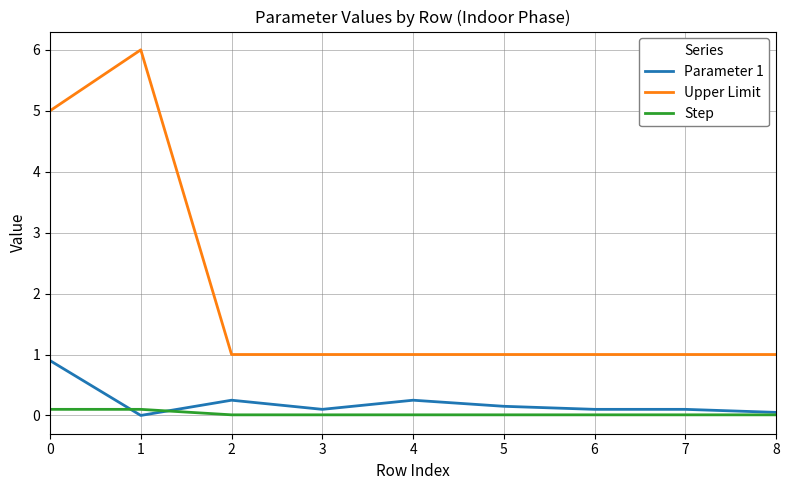

Rank the series by their maximum value, from highest to lowest.

Upper Limit, Parameter 1, Step